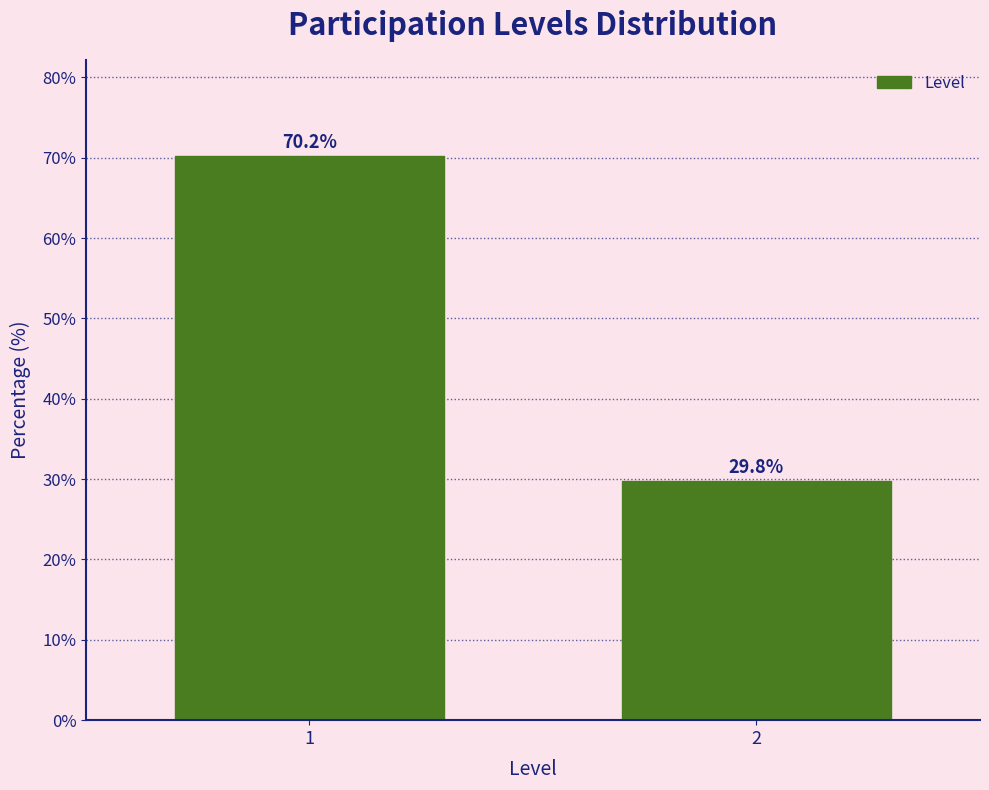

Reading right to left, what are all the values shown in this chart?

29.8	70.2